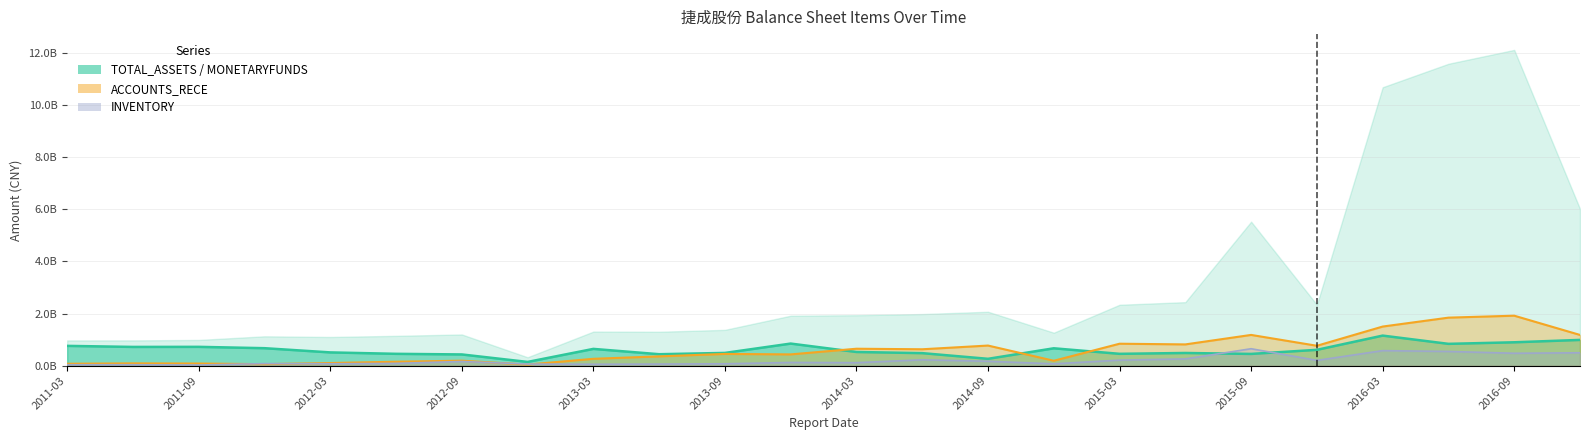

Does the chart display data point markers on the line(s)?

No